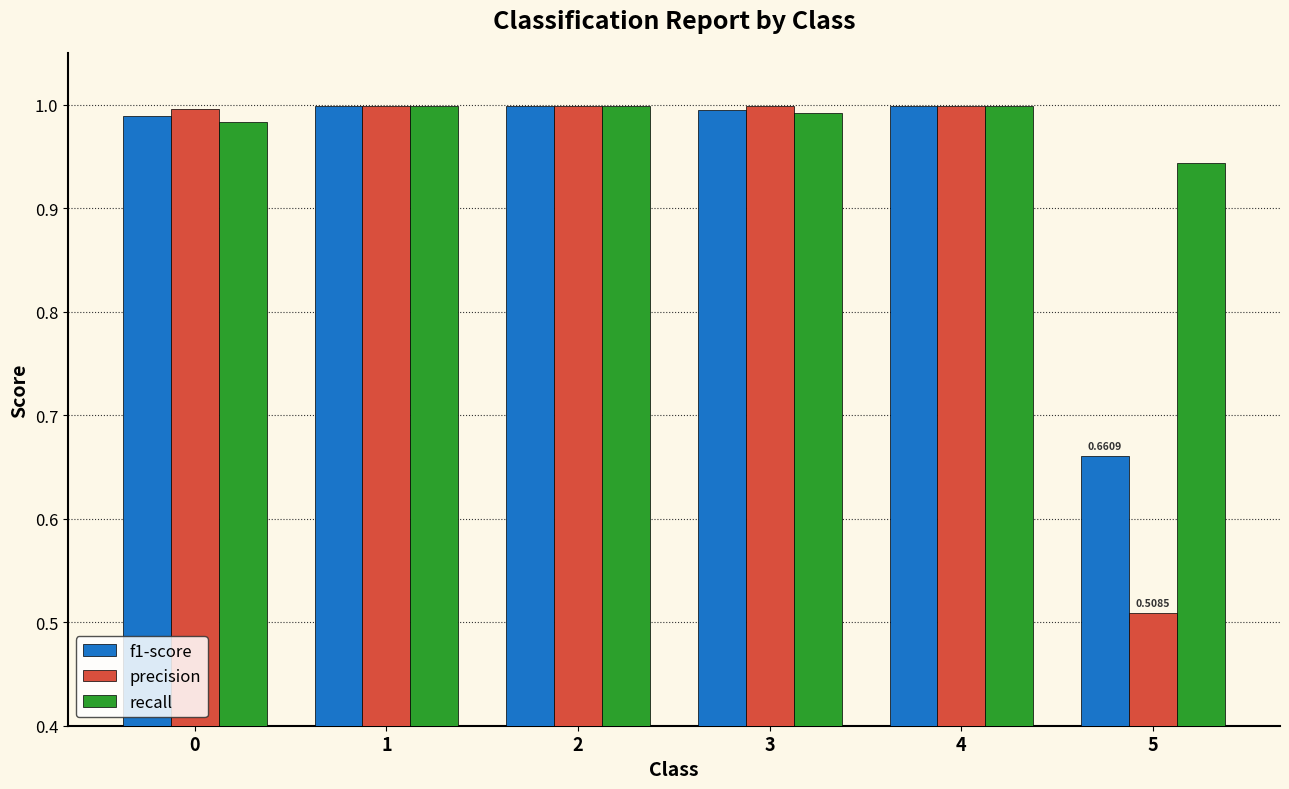

Does the chart contain any negative values?

No